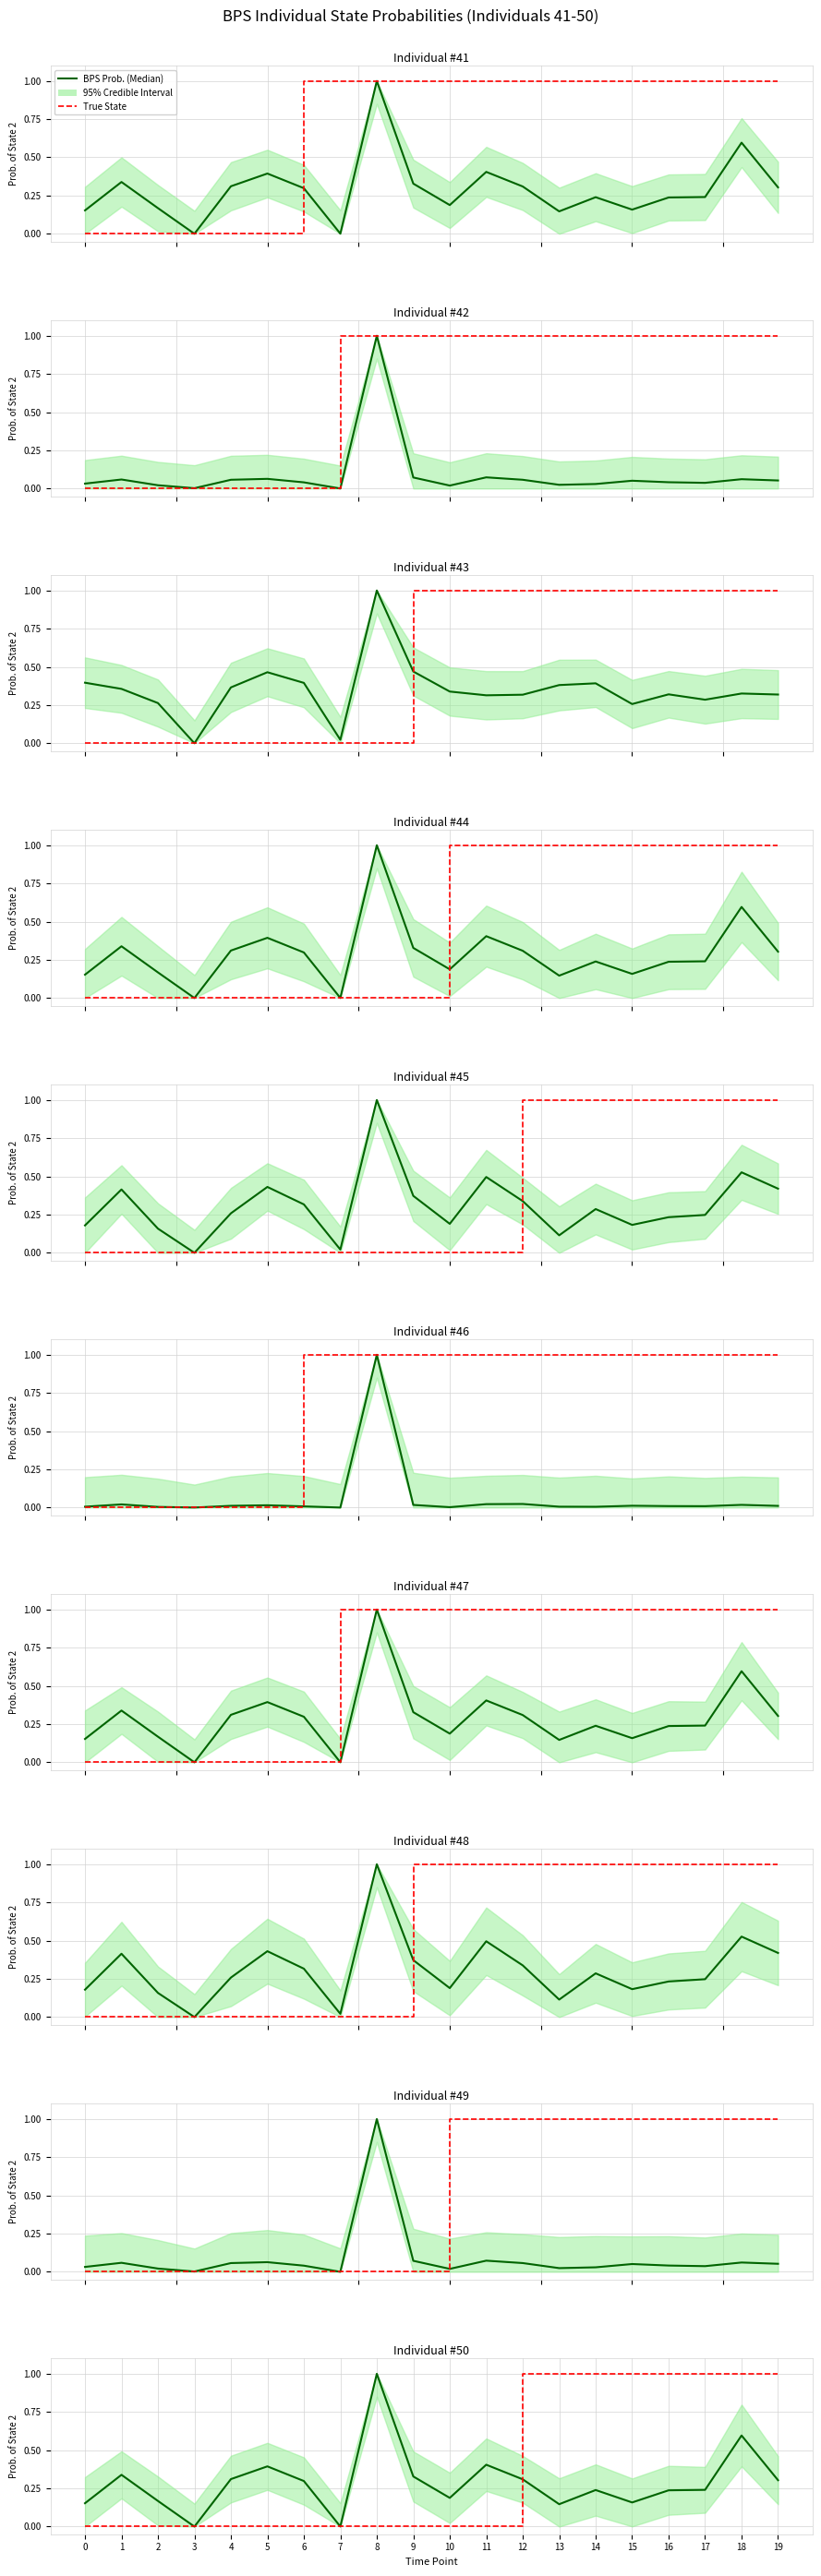

Which has a higher value, 4 or 17?

4